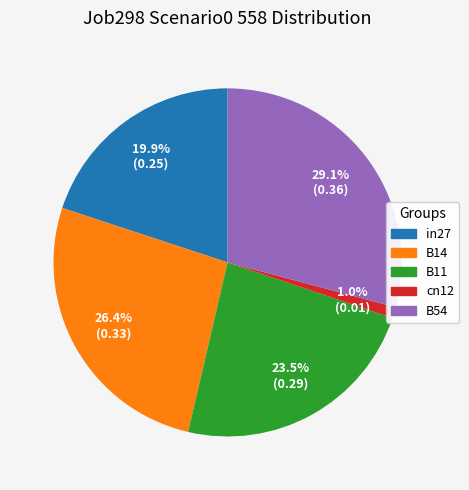

Does cn12 represent more than half of the total?

No